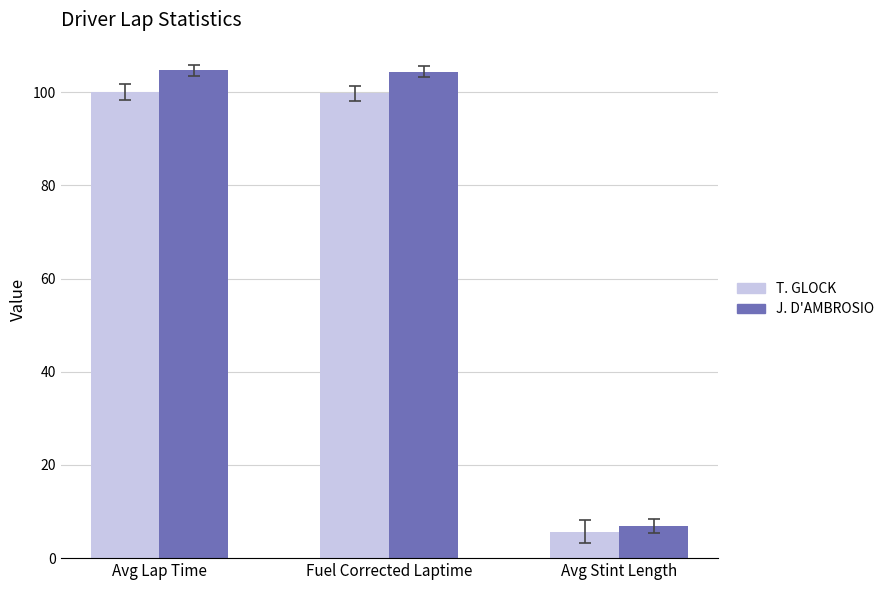

Which series has the largest total across all categories?

J. D'AMBROSIO